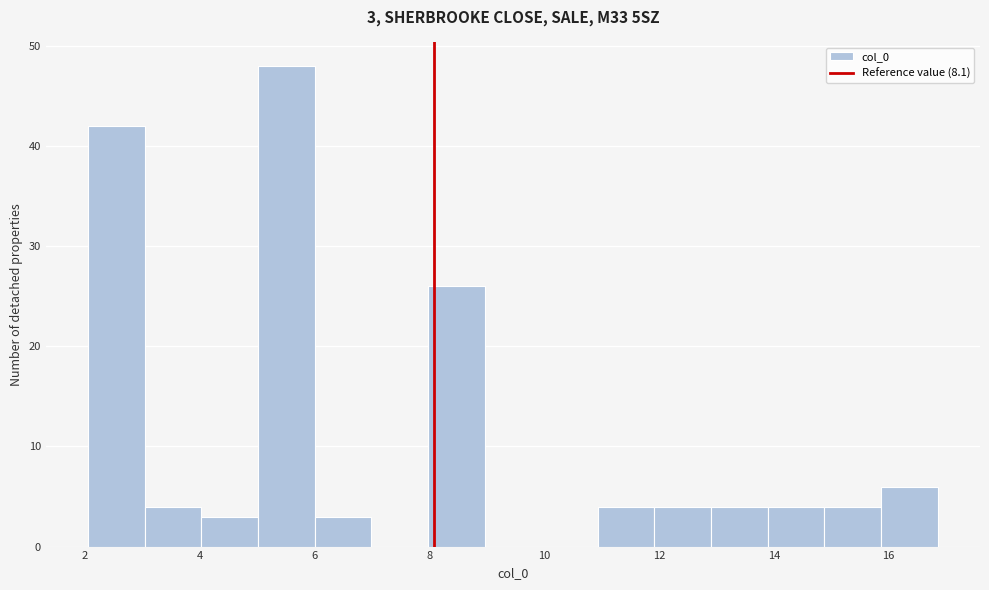

Which range on the x-axis has the tallest bar?

5.0 to 6.0